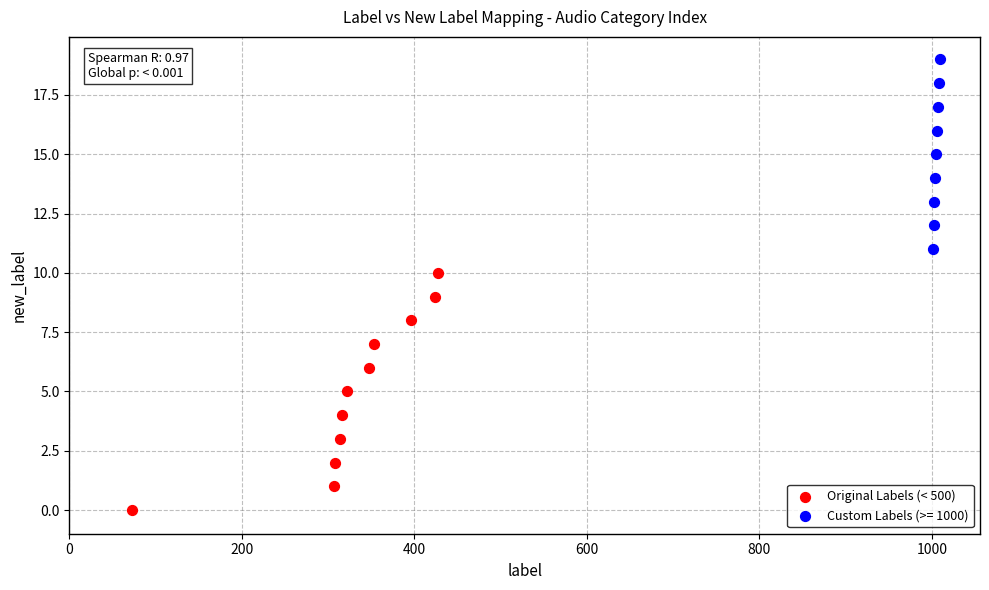

Which series reaches the maximum Y coordinate?

Custom Labels (>= 1000)